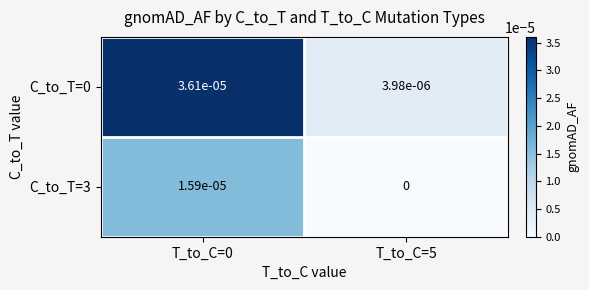

Is the value of C_to_T=0 at T_to_C=0 greater than the value of C_to_T=3 at T_to_C=5?

Yes